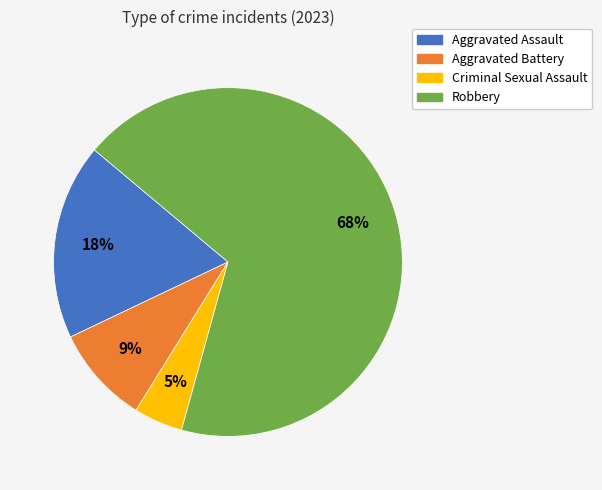

Rank the categories by value from lowest to highest.

Criminal Sexual Assault, Aggravated Battery, Aggravated Assault, Robbery